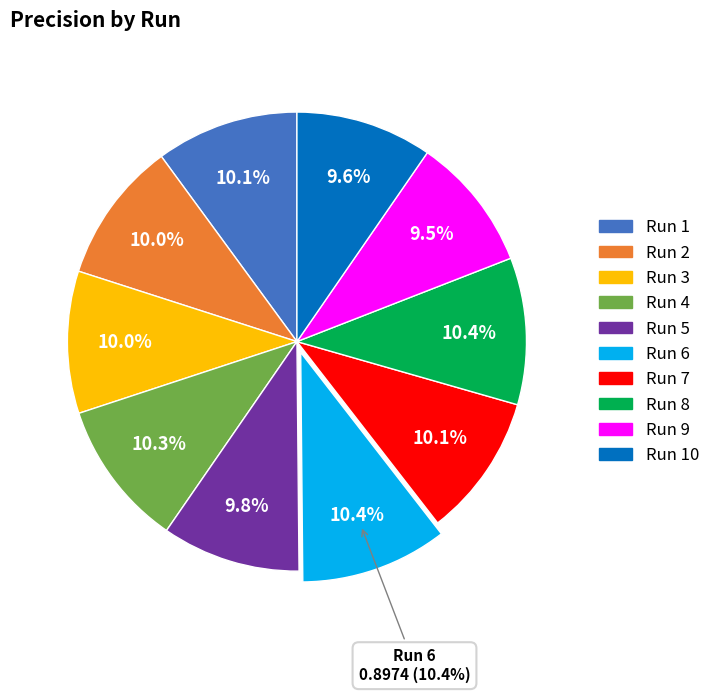

How many segments does this pie chart have?

10